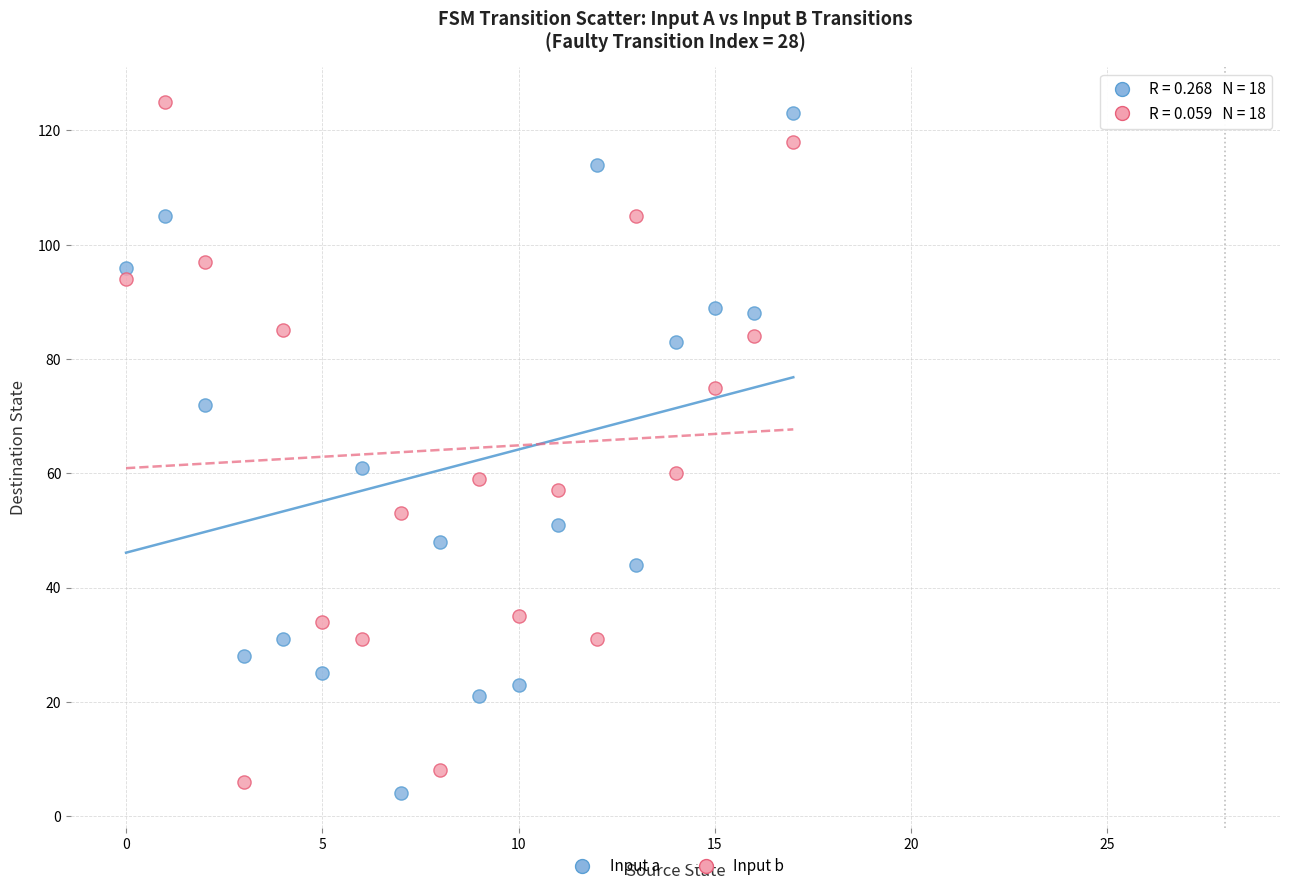

Across all data points, what is the range of Y values (max minus min)?

121